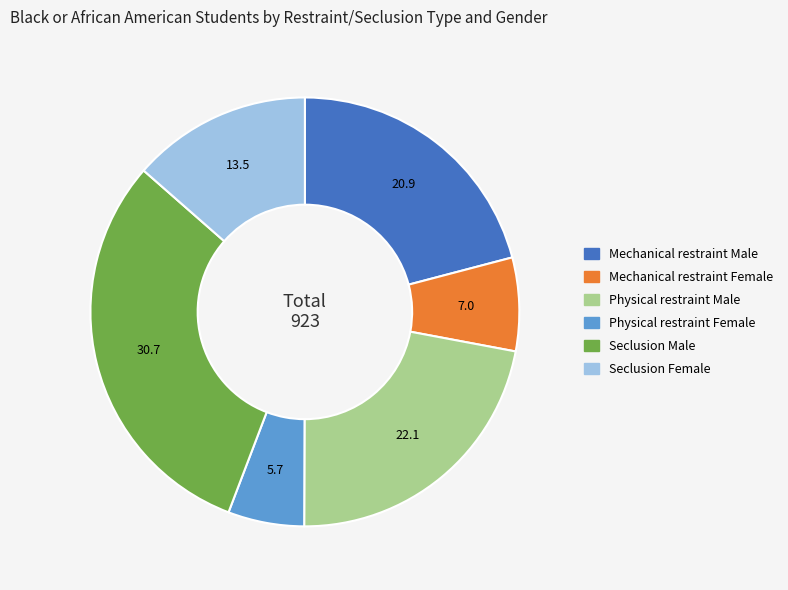

Which has a higher value, Physical restraint Male or Physical restraint Female?

Physical restraint Male